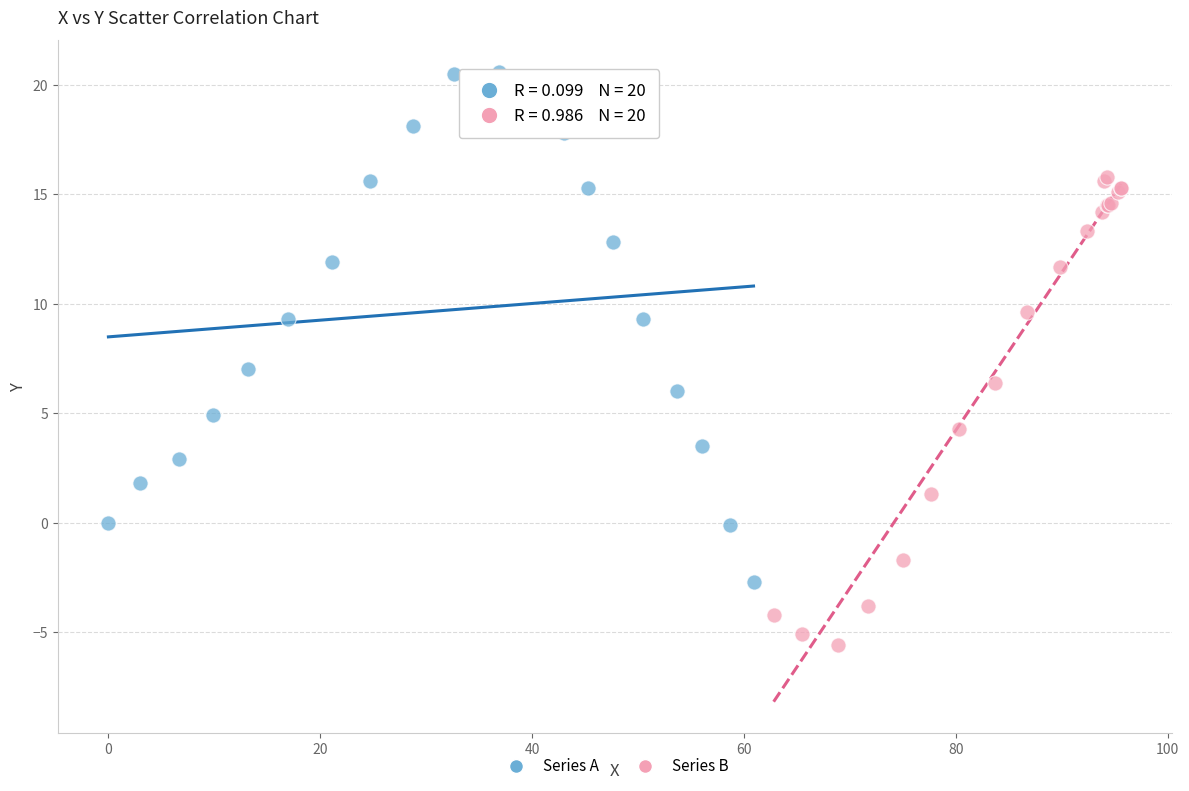

Which series reaches the minimum Y coordinate?

Series B